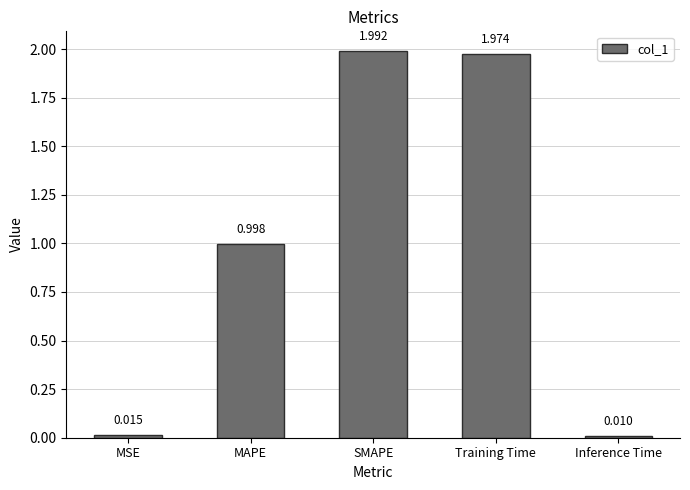

What is the label of the 5th bar from the right?

MSE